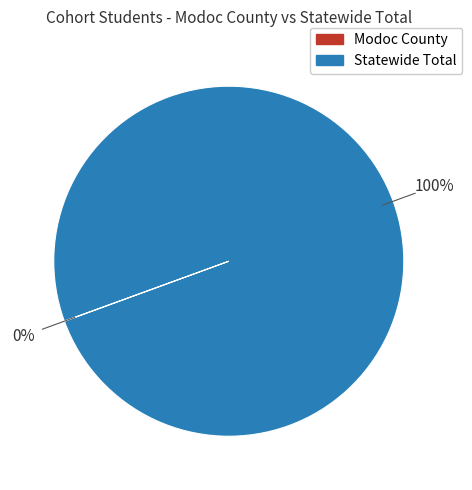

To the nearest percent, what percentage of the pie is Statewide Total?

100%